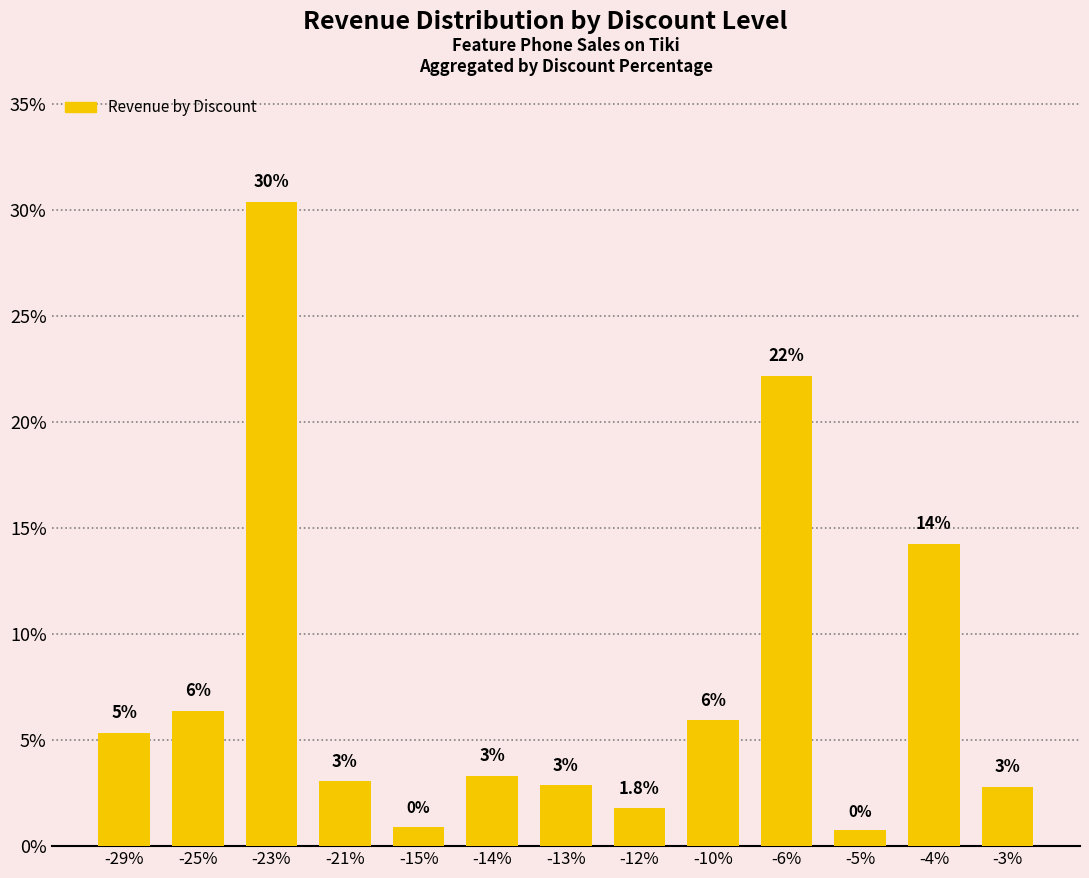

What is the change in value from -23% to -5%?

-29.7